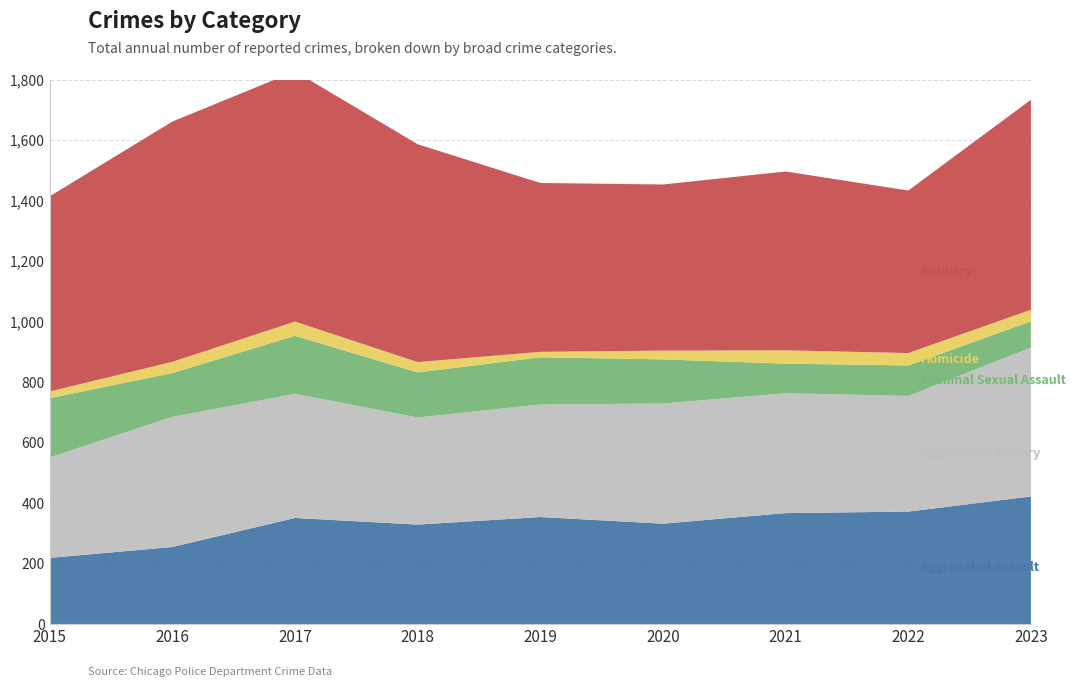

Reading left to right, what are all the values shown in this chart?

Aggravated Assault: 219	255	351	329	354	332	367	372	422
Aggravated Battery: 332	430	410	354	372	397	396	382	492
Criminal Sexual Assault: 196	145	192	149	156	146	98	101	87
Homicide: 22	37	47	34	18	29	44	41	38
Robbery: 645	794	827	720	558	549	591	537	694